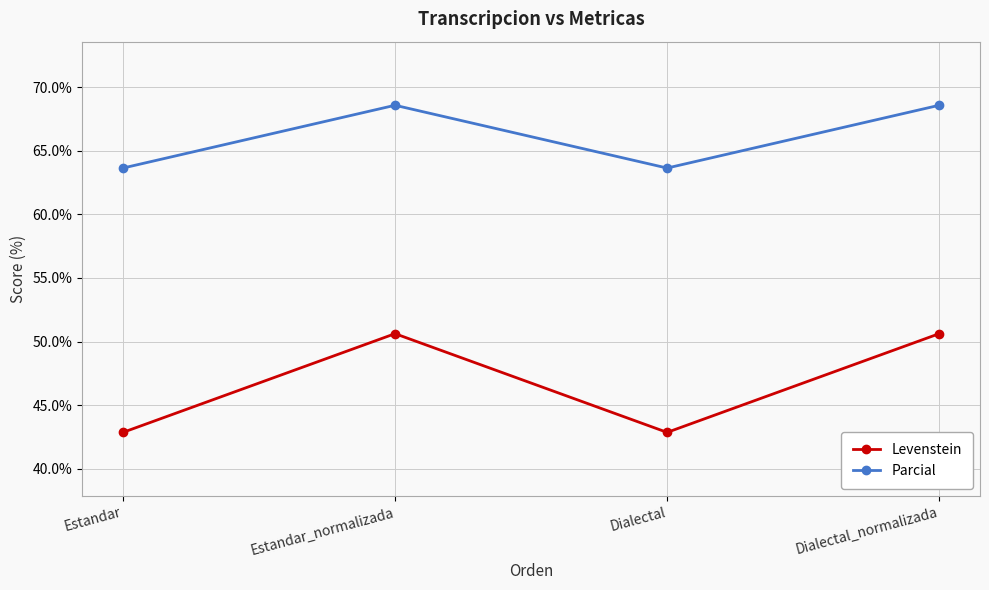

How many categories are shown in the chart?

4